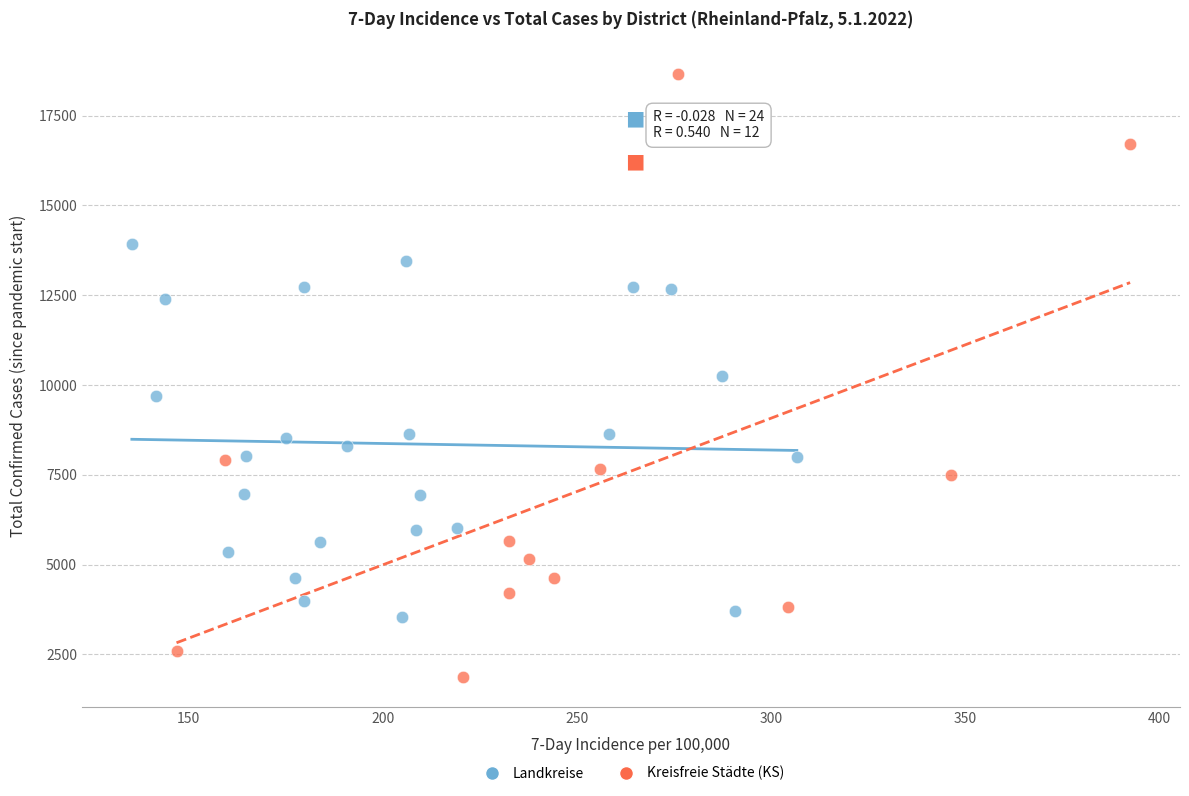

Which series contains the highest Y value?

Kreisfreie Städte (KS)